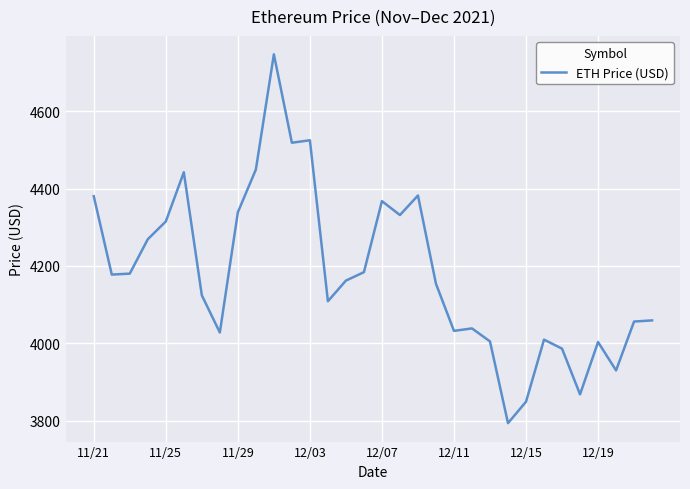

What is the smallest value displayed?

3794.3